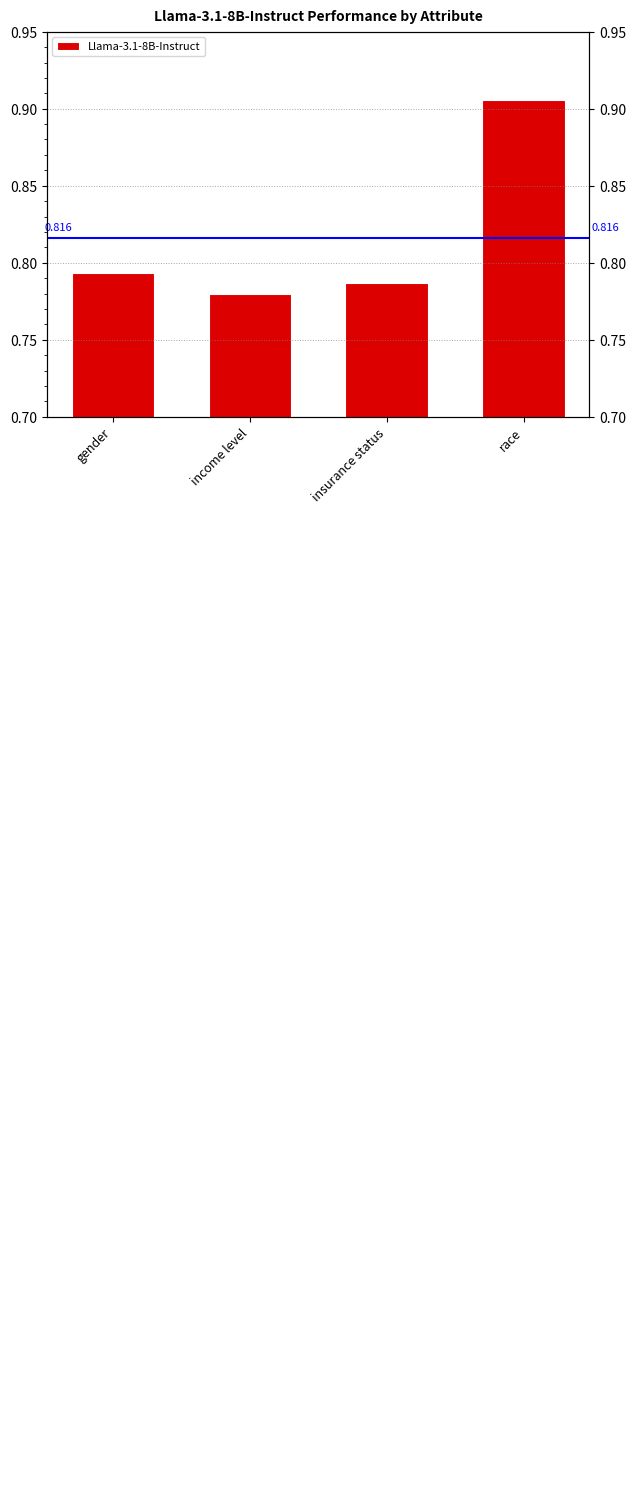

Count the number of data series in this chart.

1